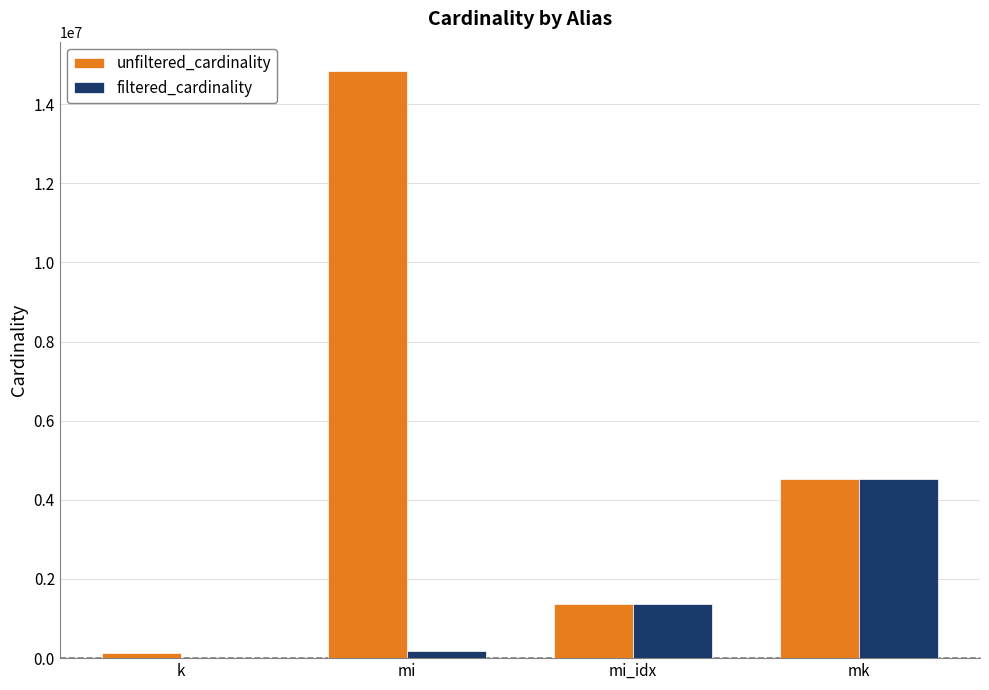

How many categories are shown in the chart?

4